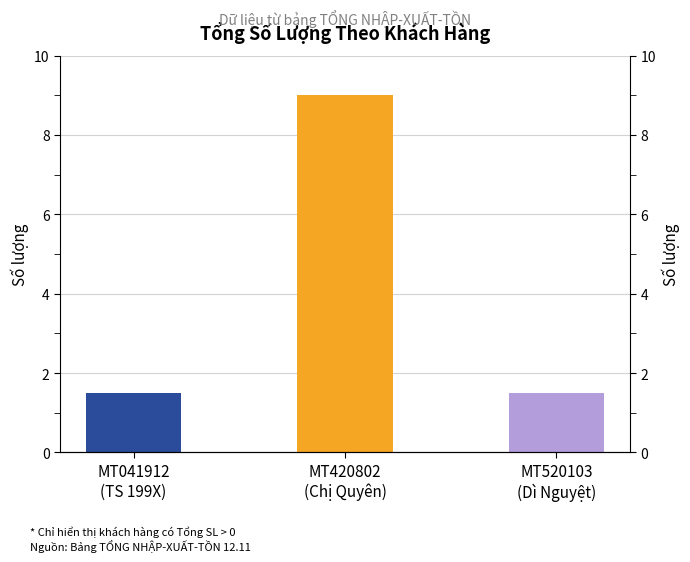

What is the difference between the maximum and second lowest values?

7.5